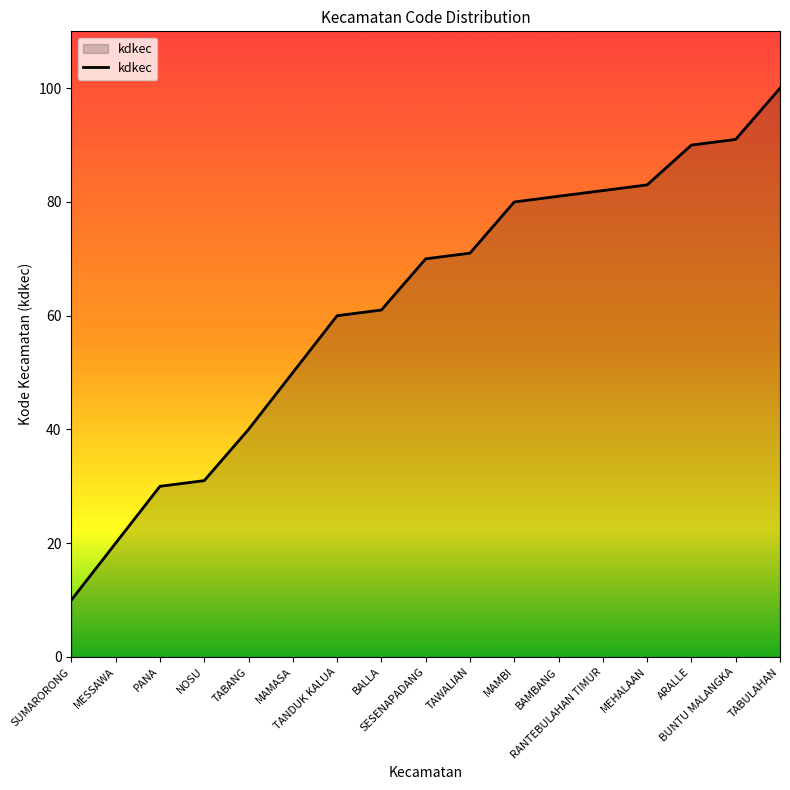

What is the smallest value displayed?

10